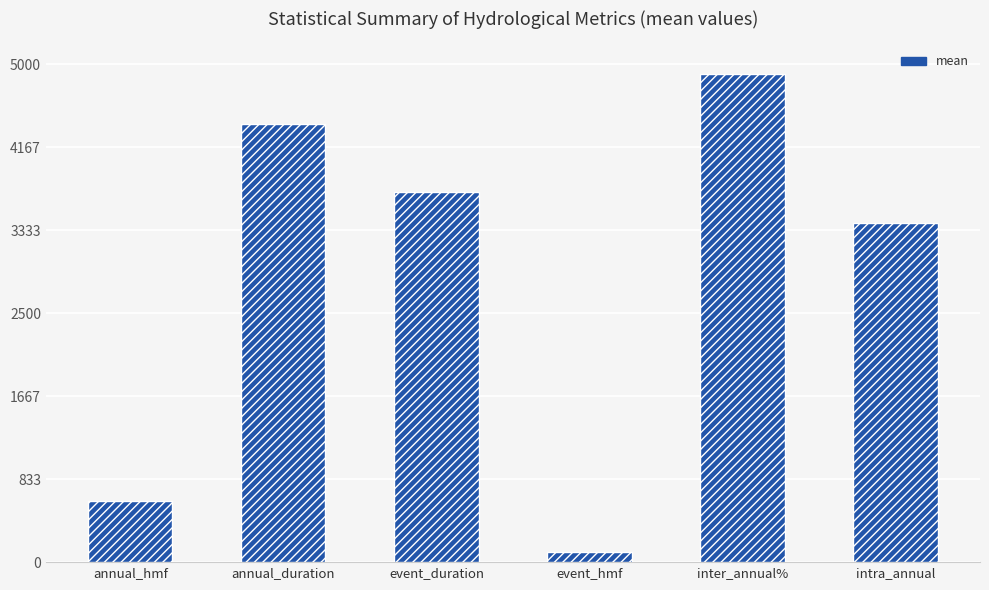

Which label corresponds to the largest value in the chart?

inter_annual%